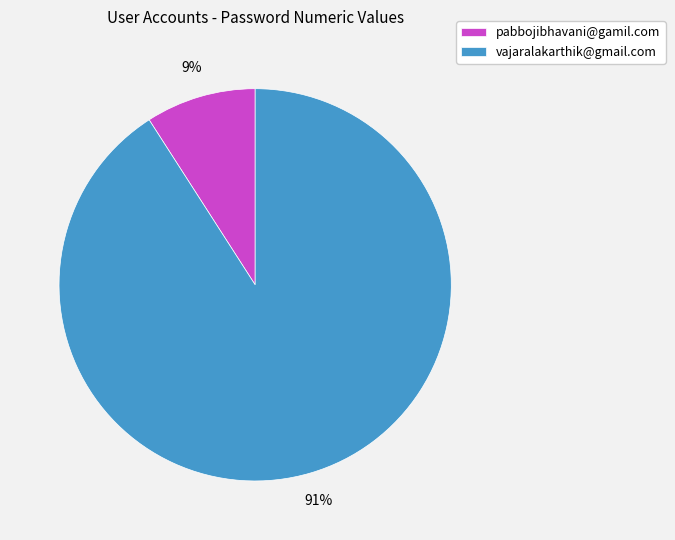

How many segments does this pie chart have?

2